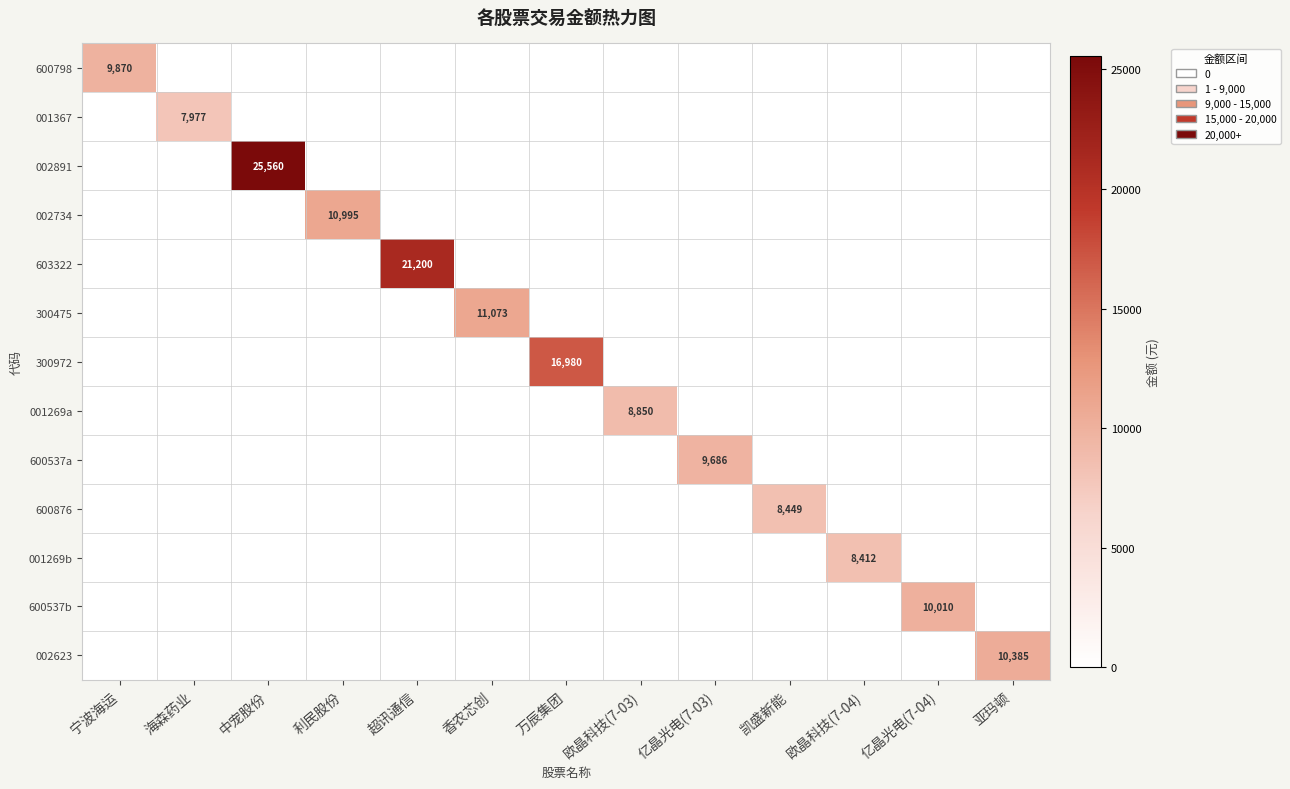

What is the total value across all series at 亚玛顿?

10385